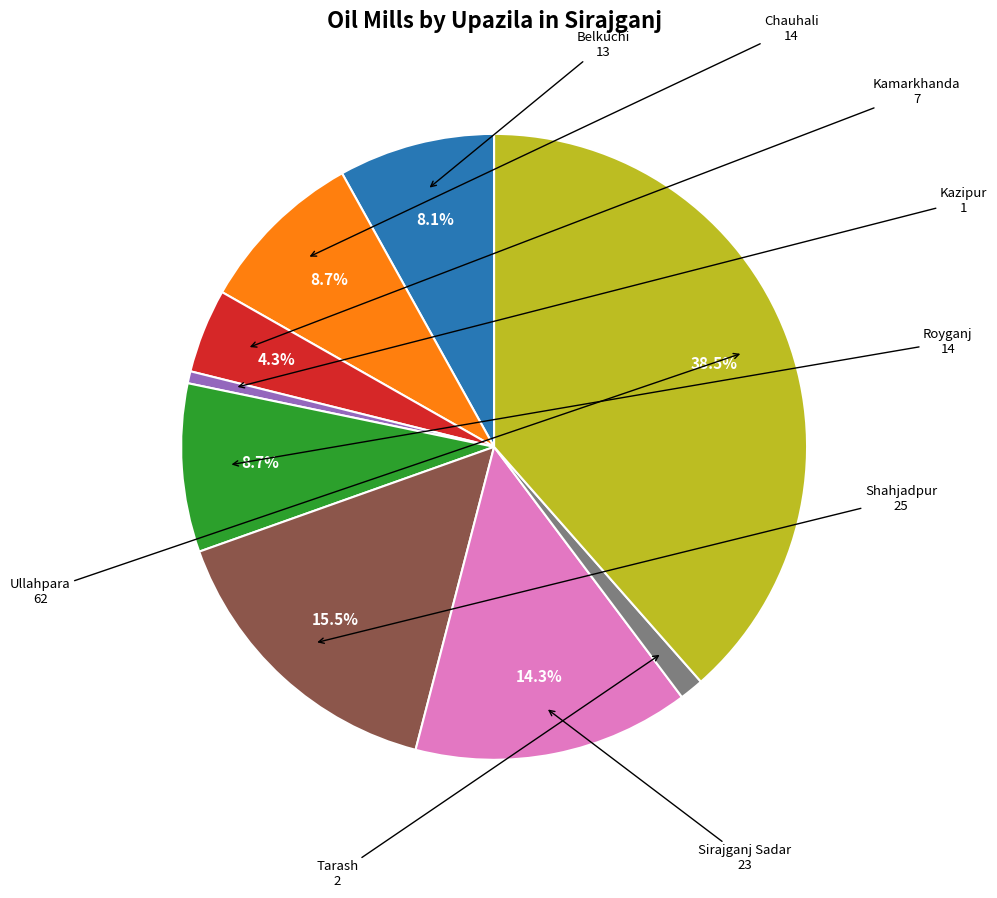

Do Kazipur and Kamarkhanda together represent more than half of the pie?

No